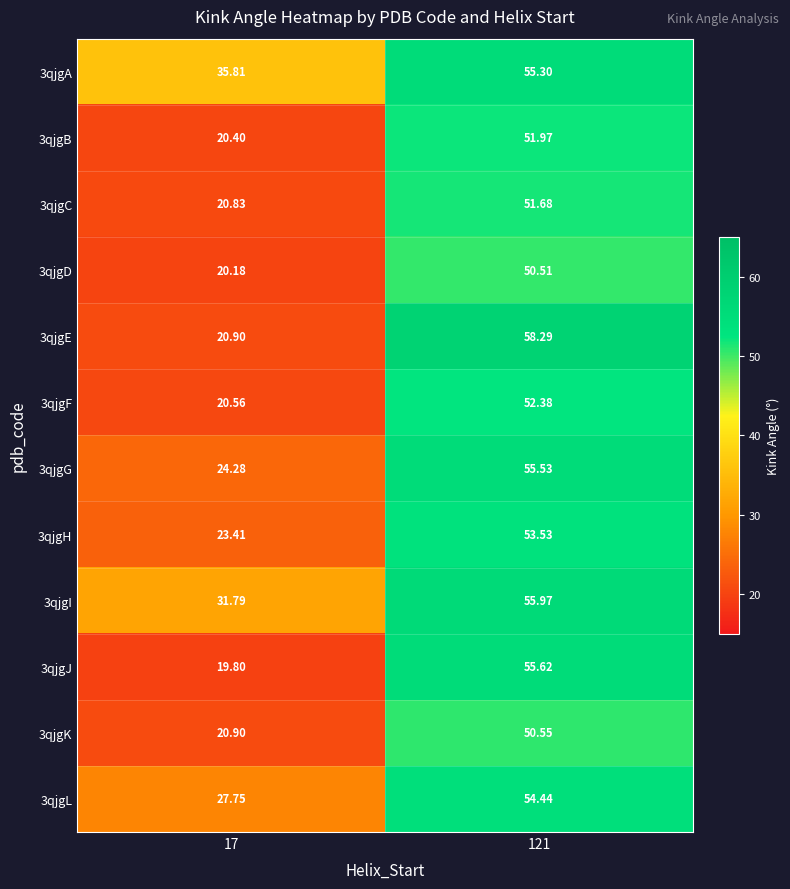

Is the value of 3qjgF at 17 greater than the value of 3qjgK at 17?

No